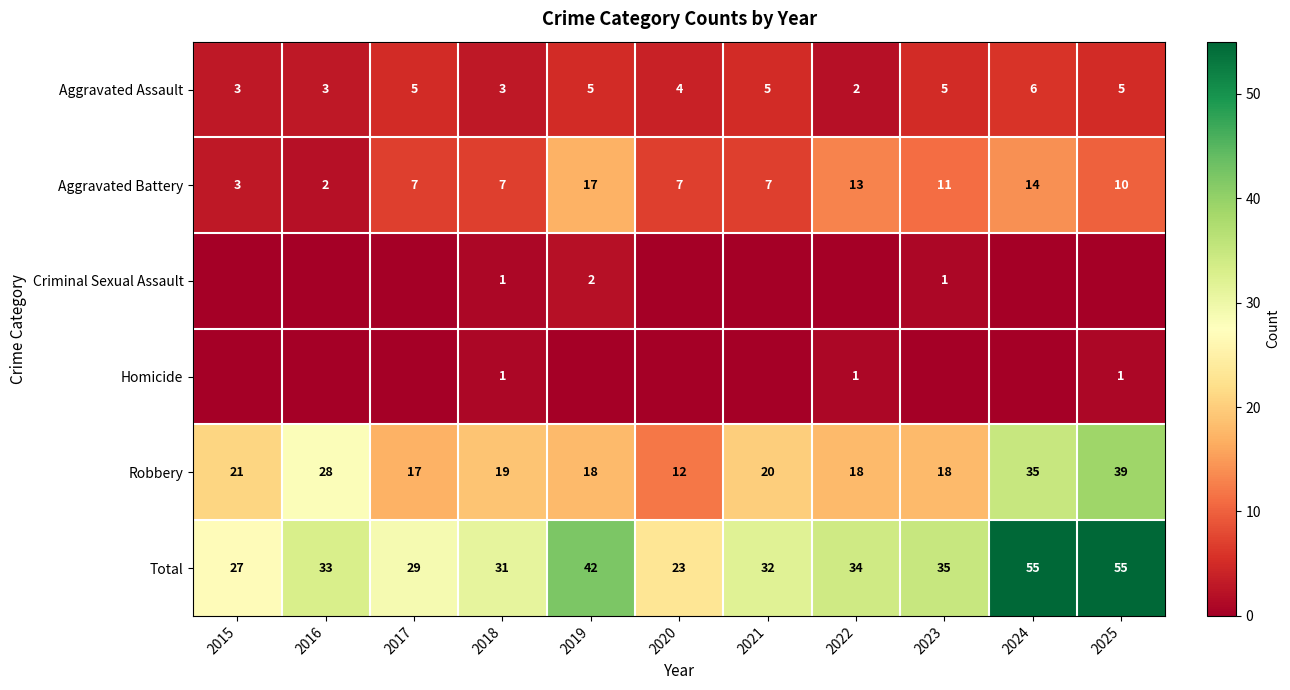

Is the value of Total at 2018 greater than the value of Homicide at 2022?

Yes